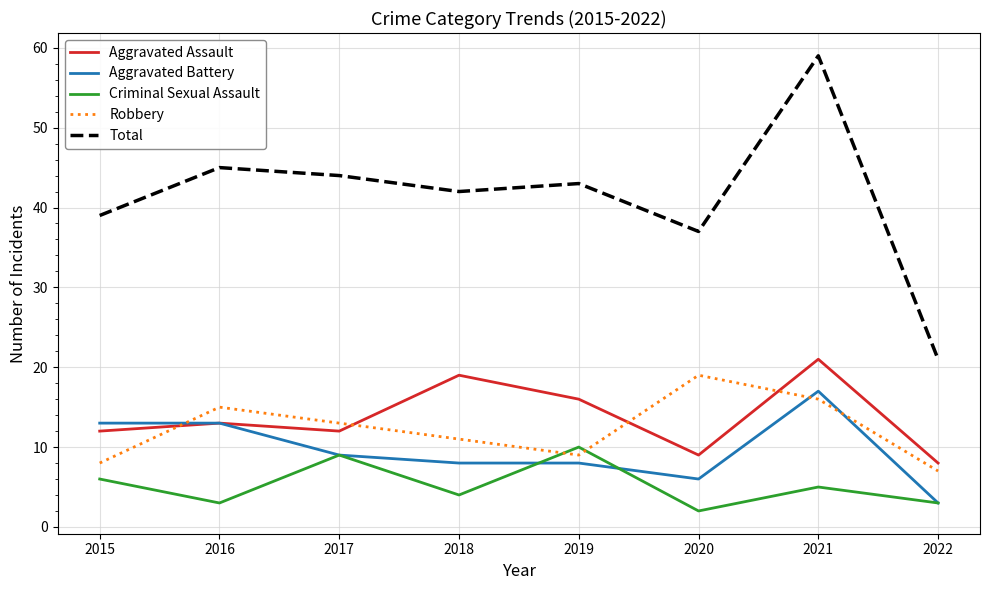

What is the total value across all series at 2020?

73